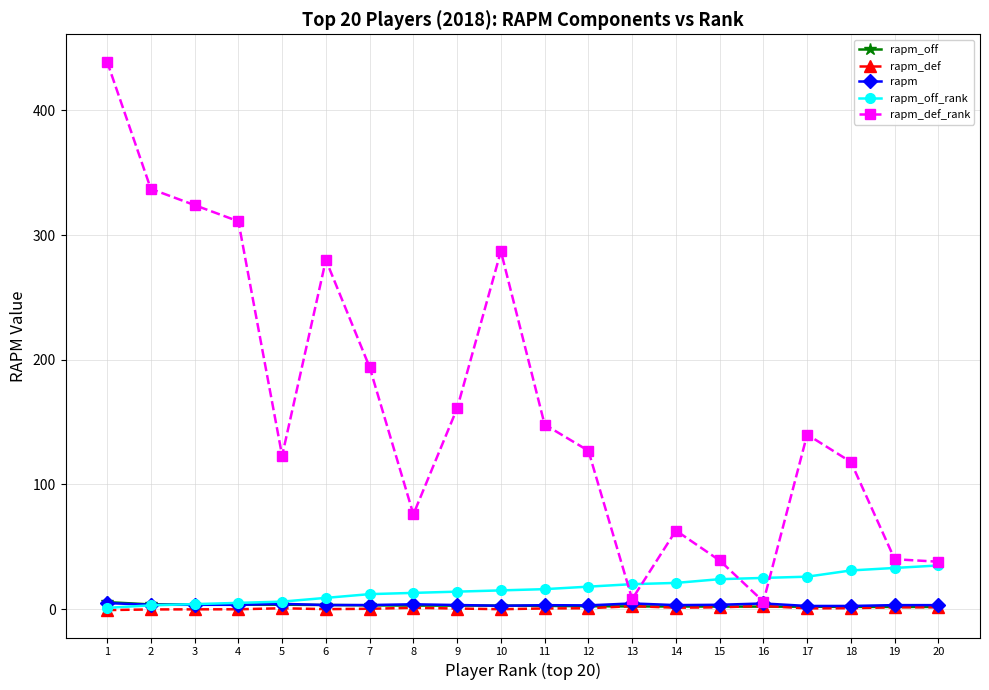

True or false: rapm_def has more than 1 interior local peaks.

True